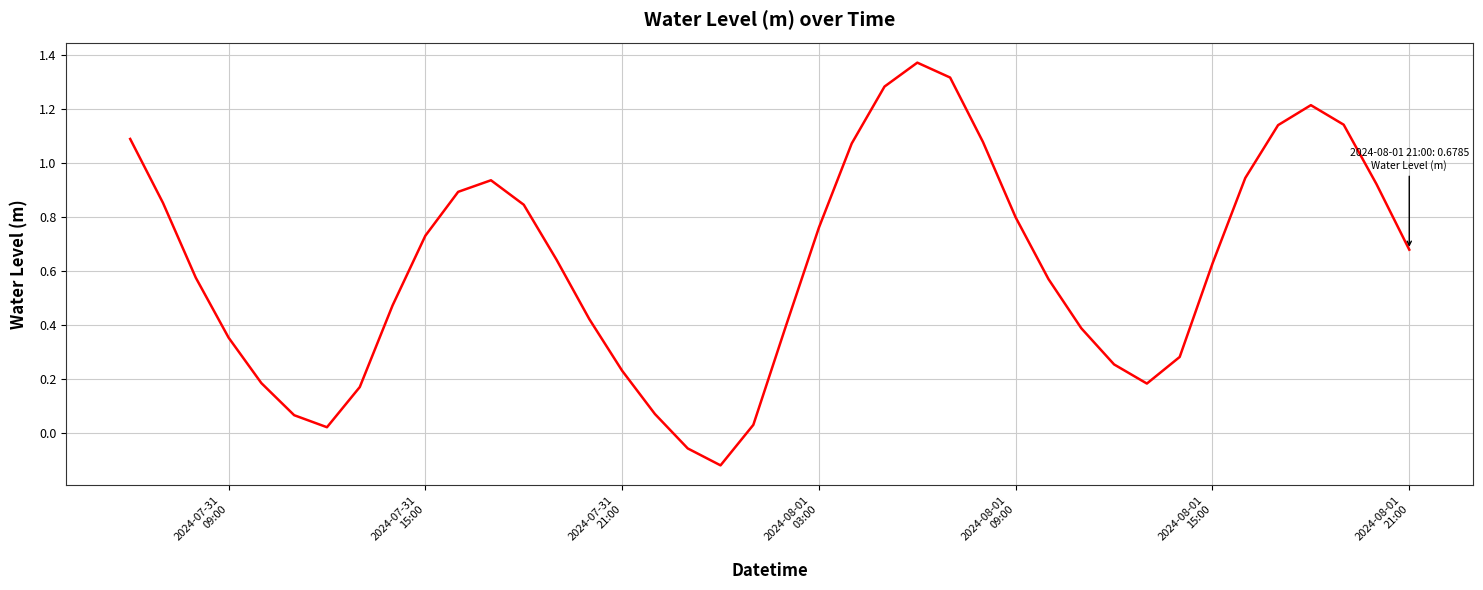

What is the difference between the maximum and minimum values?

1.5